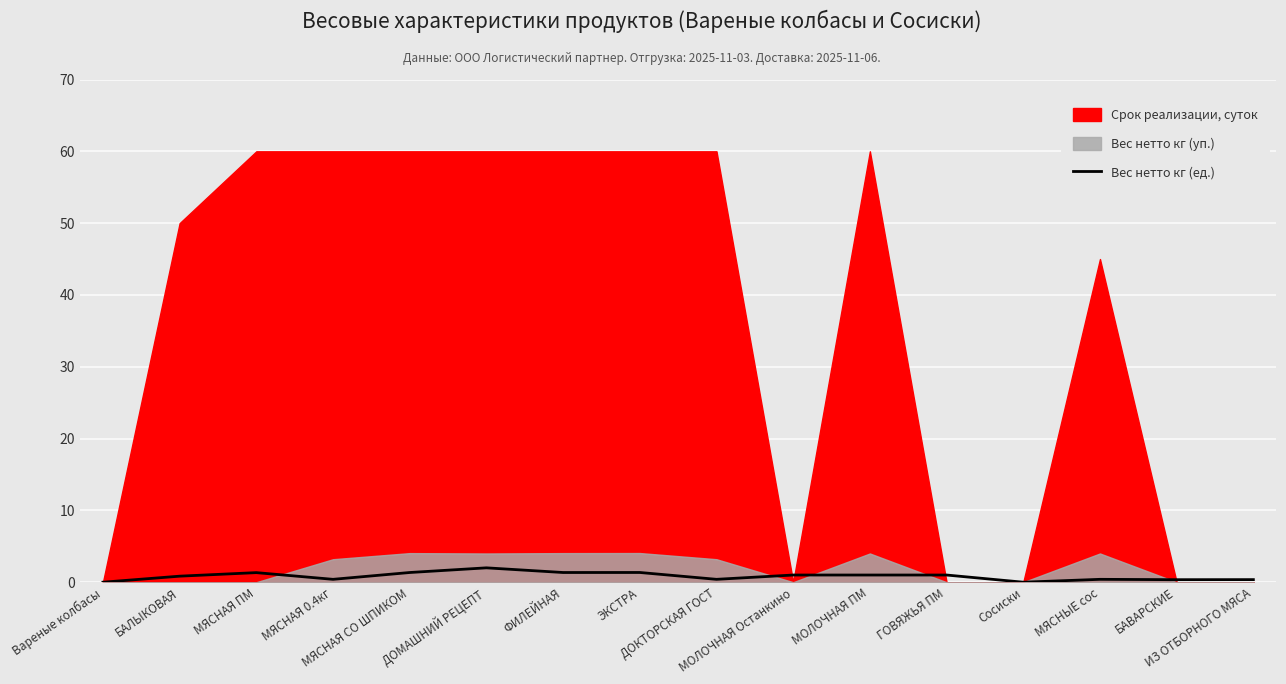

What is the maximum value for Вес нетто кг (ед.)?

2.0